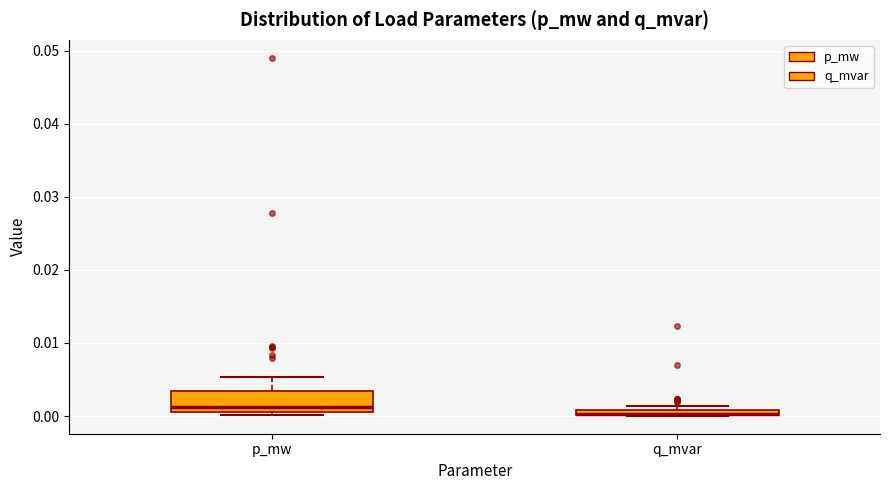

Where is the lower edge of the box for q_mvar on the y-axis? The values are not printed on the chart, so give them approximately, as read against the axis.

0.000